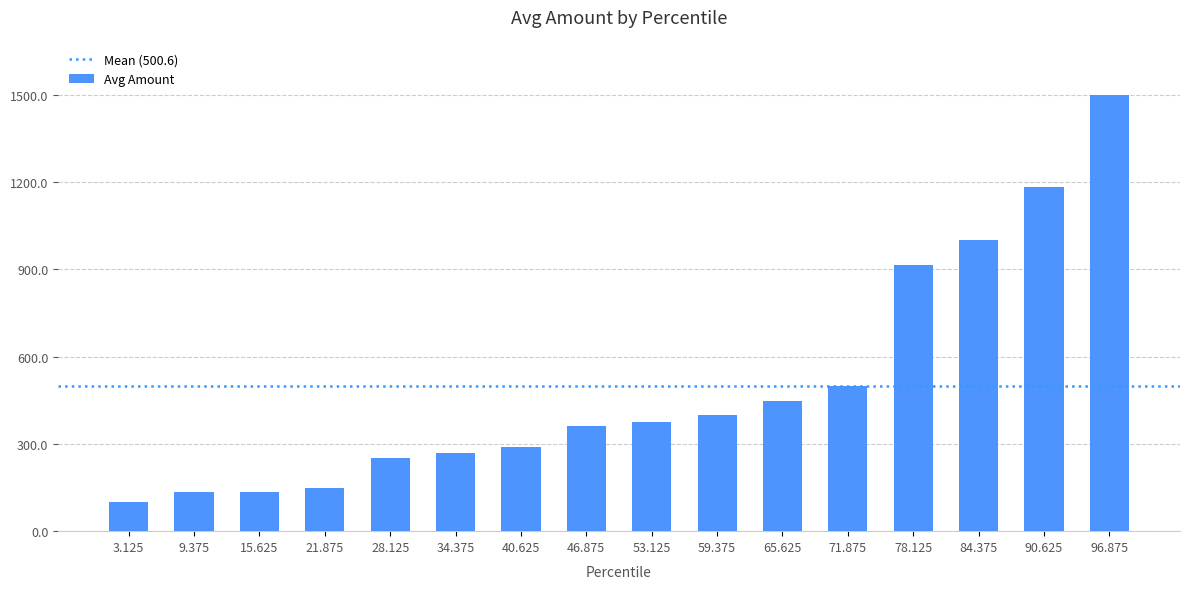

Which label corresponds to the smallest value in the chart?

3.125